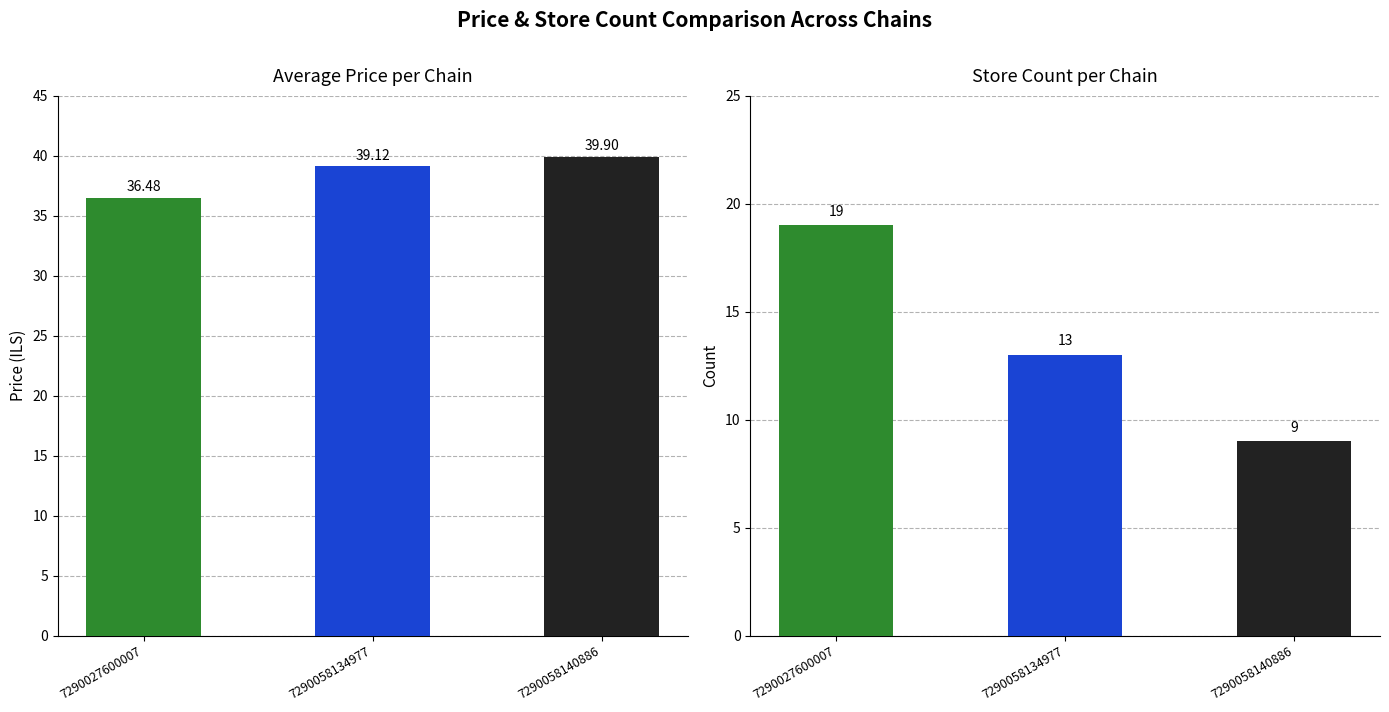

Rank the series at 7290027600007 from lowest to highest value.

store_count, avg_price